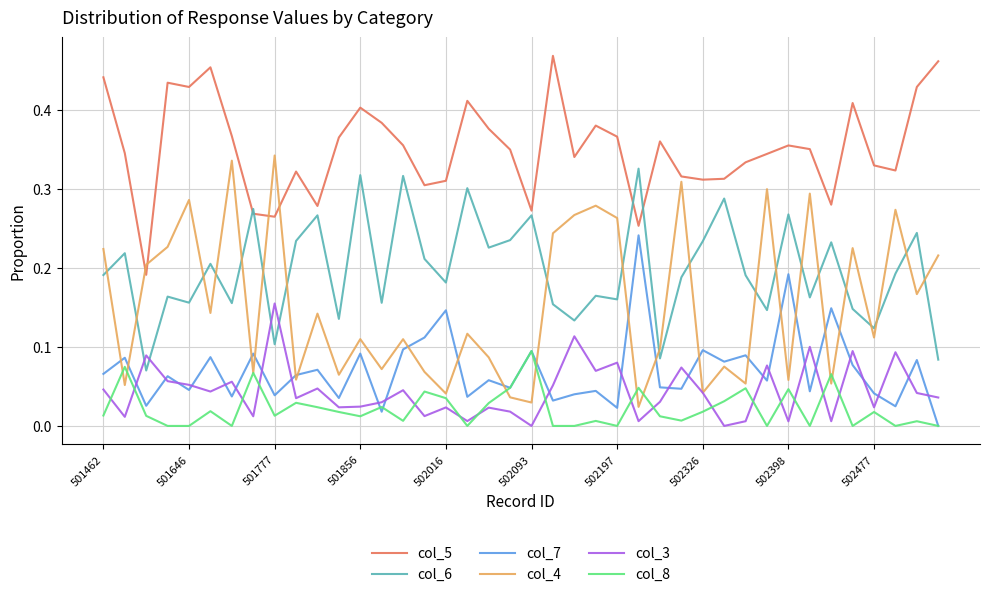

Which series has the largest total across all categories?

col_5